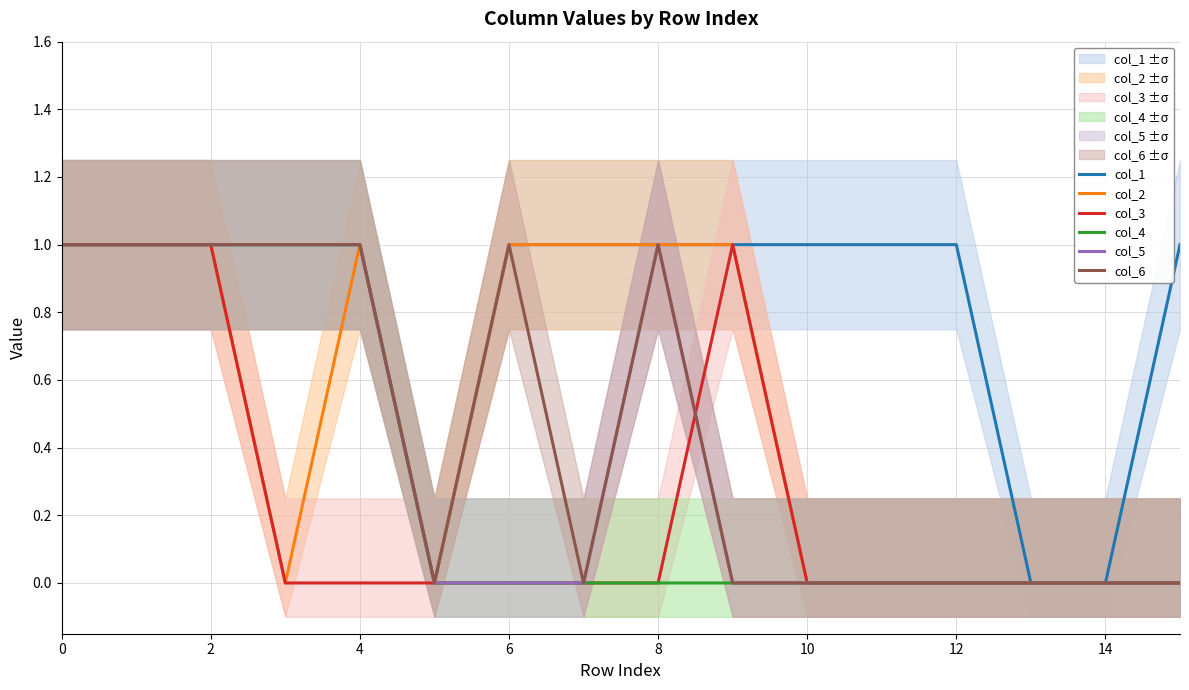

The value of col_2 at 14 is 1. True or false?

False